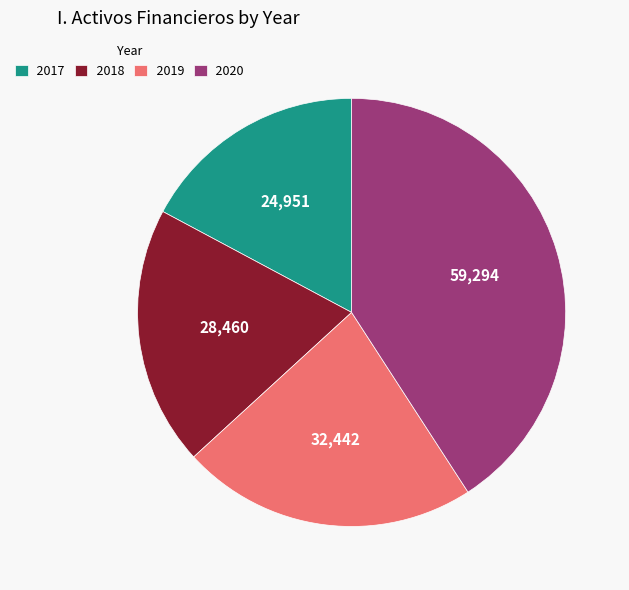

Is 2019 the majority of the pie?

No